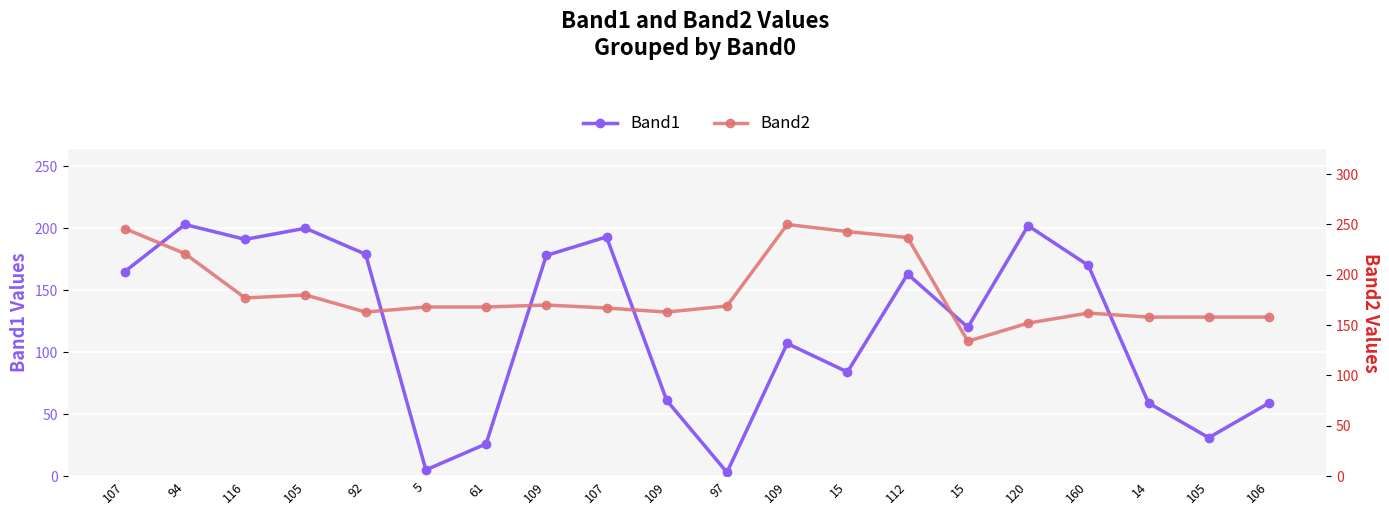

At 97, list the series in order from smallest to largest.

Band1, Band2